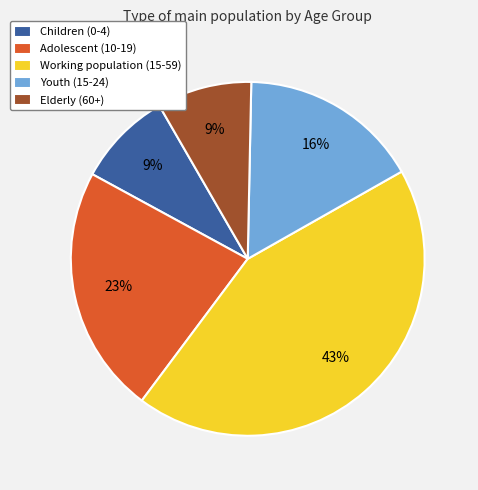

Is there any slice that represents more than half of the pie?

No